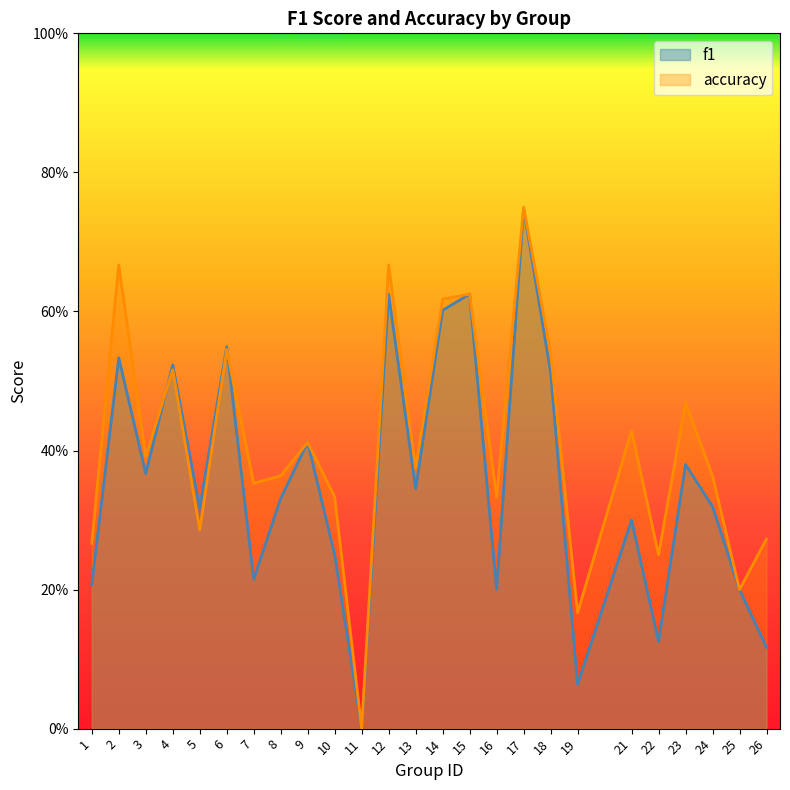

True or false: f1 and accuracy cross at least once.

True